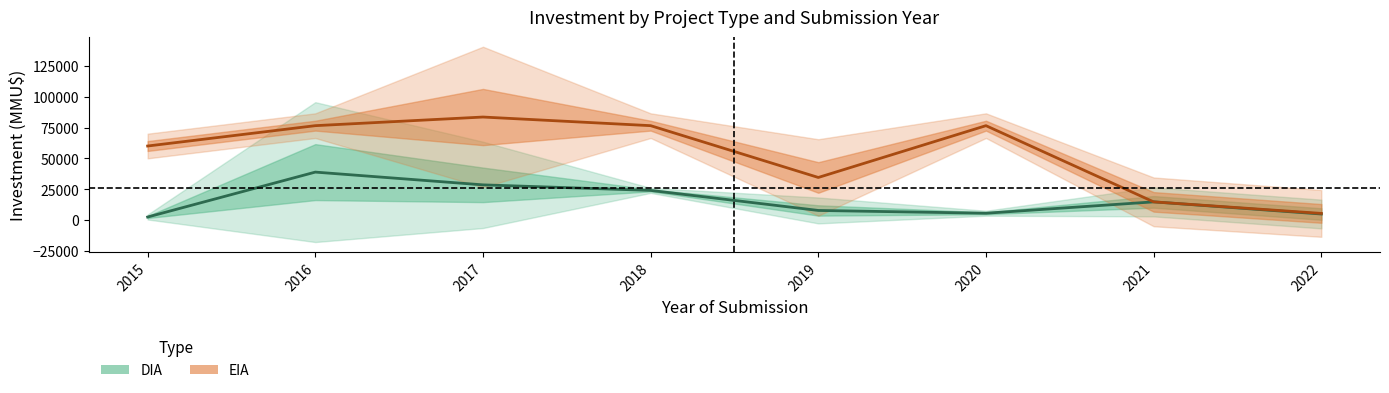

True or false: DIA mean and EIA mean cross at least once.

False